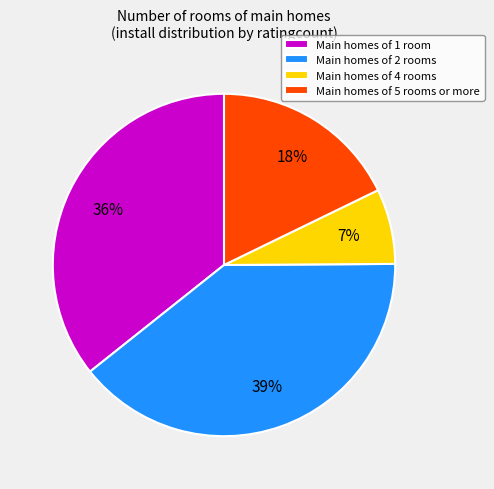

Is Main homes of 5 rooms or more the majority of the pie?

No